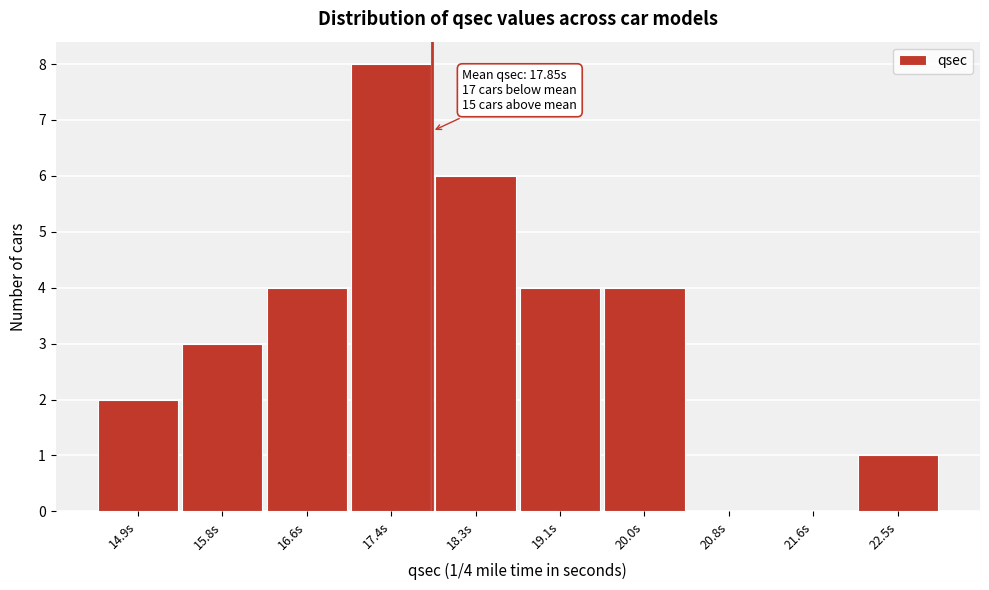

Over which range of the x-axis is the bar tallest?

17.02 to 17.86